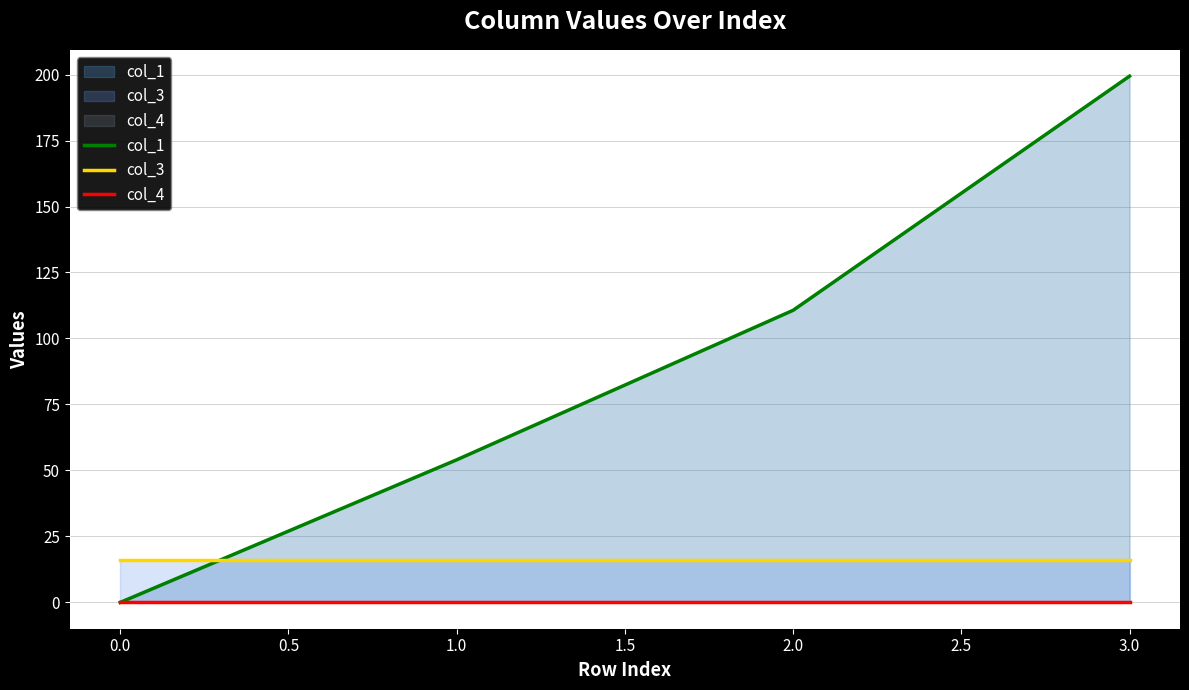

What is the difference between the second highest and minimum values in the col_1 series?

110.7